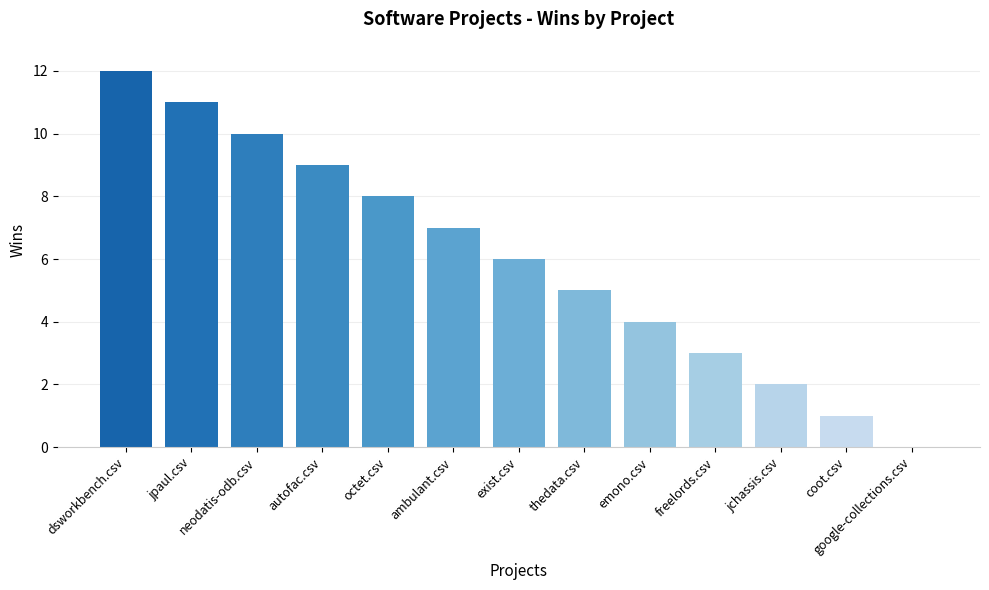

What is the sum of all values?

78